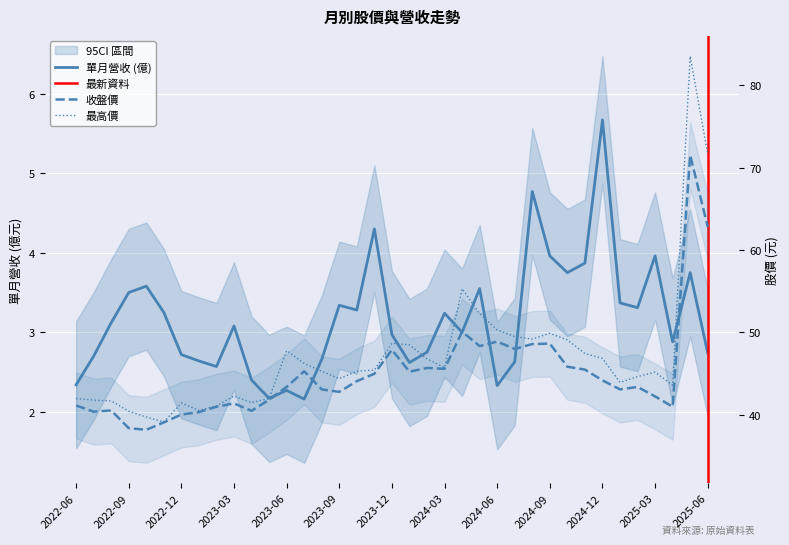

What is the average value of the 收盤價 series?

45.0